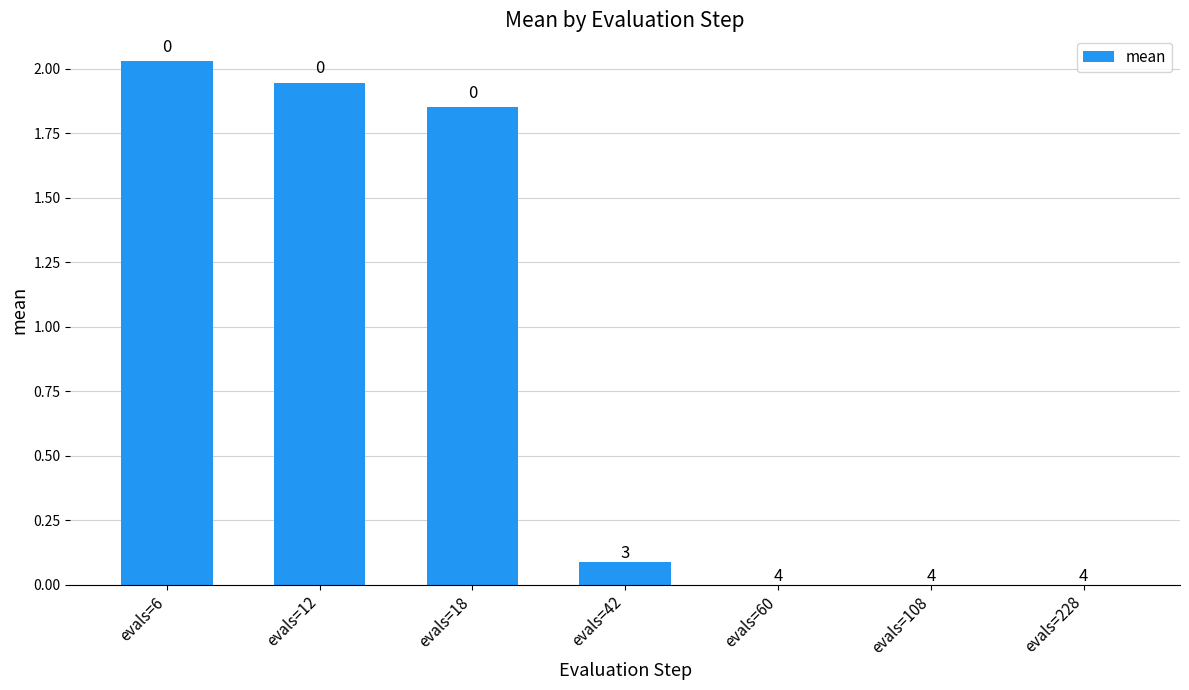

List the labels in order of value, smallest first.

evals=228, evals=108, evals=60, evals=42, evals=18, evals=12, evals=6